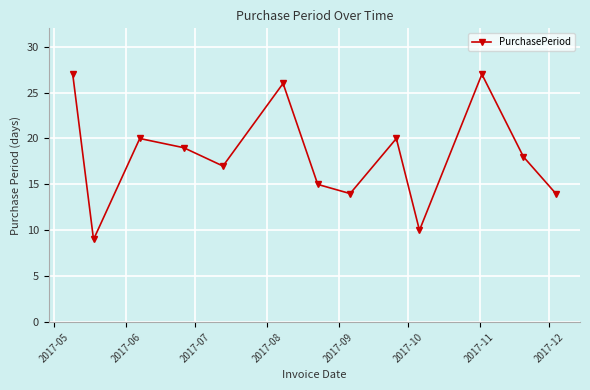

What is the value of the 8th point from the left?

14